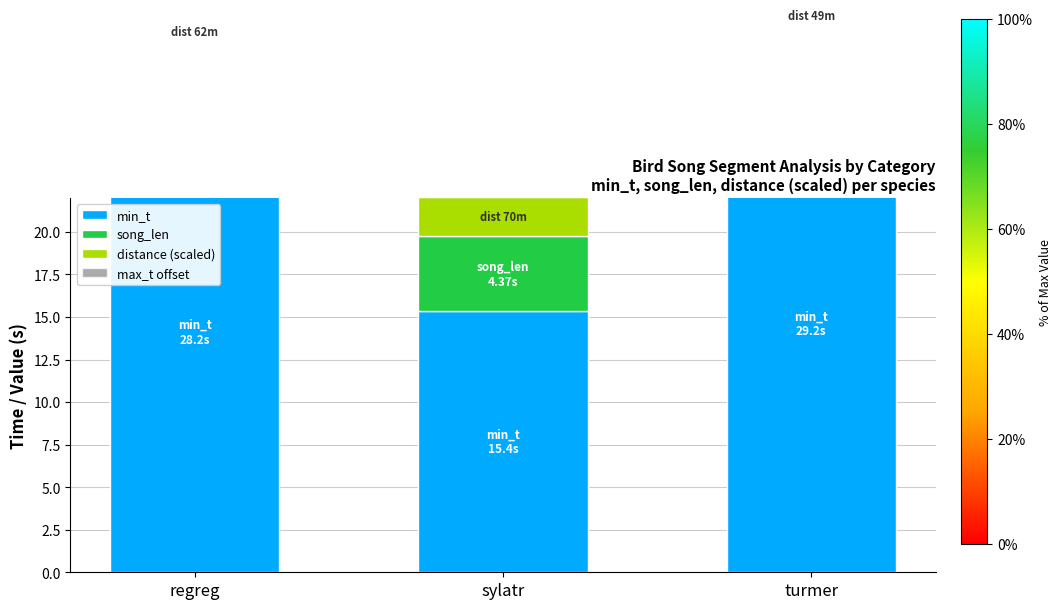

Reading left to right, transcribe all the data shown in this chart.

min_t: regreg=28.2	sylatr=15.4	turmer=29.2
song_len: regreg=2.5	sylatr=4.4	turmer=2.6
distance (scaled): regreg=2.1	sylatr=2.3	turmer=1.6
max_t offset: regreg=0.0	sylatr=0.0	turmer=0.0